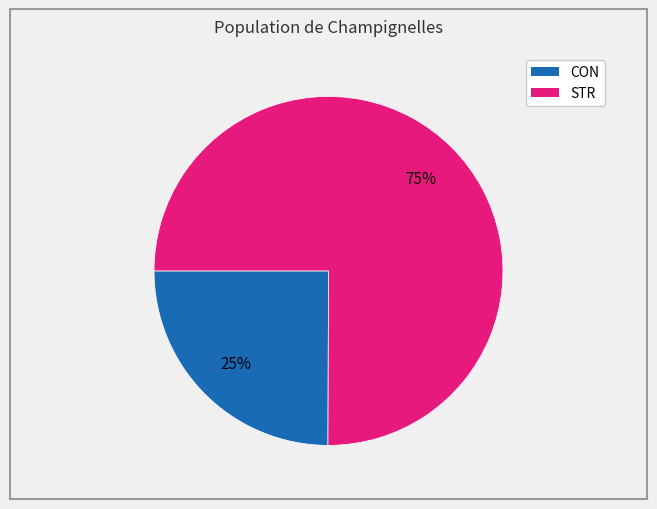

What percentage is the CON slice, to the nearest percent?

25%